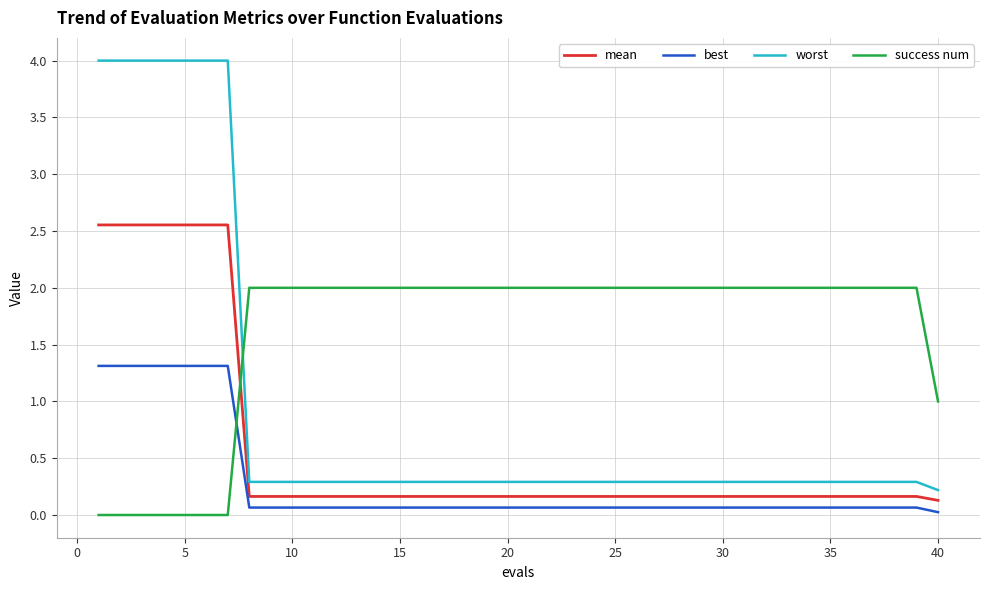

Which series has the largest total across all categories?

success num